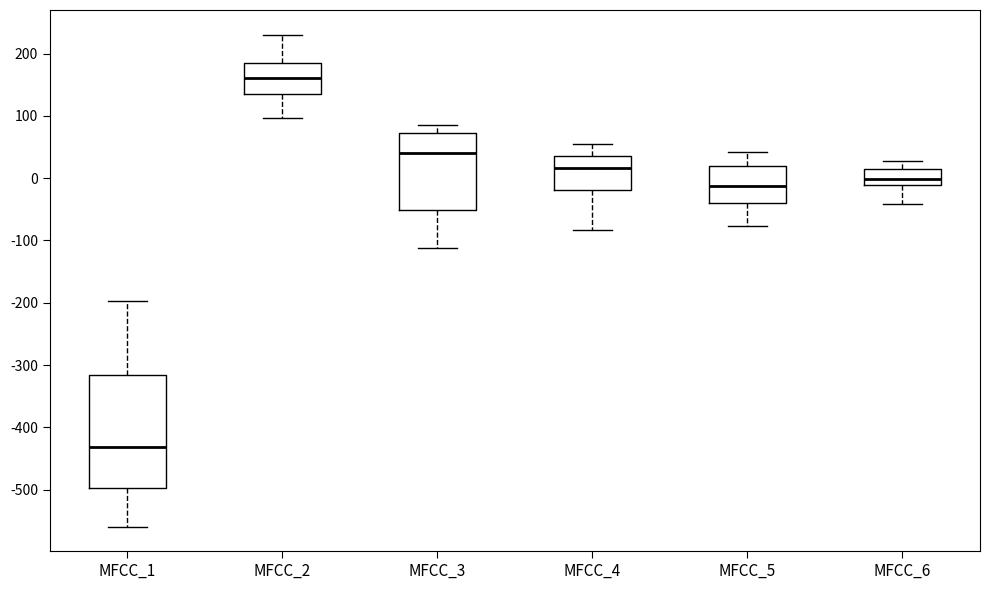

Reading left to right, transcribe this box plot: for each box, give where its median line is, the range the box spans, and where its two whiskers end, as read against the y-axis. The values are not printed on the chart, so give them approximately, as read against the axis.

MFCC_1: median -430, box -500 to -320, whiskers -560 to -200
MFCC_2: median 160, box 130 to 190, whiskers 100 to 230
MFCC_3: median 40, box -50 to 70, whiskers -110 to 90
MFCC_4: median 20, box -20 to 40, whiskers -80 to 60
MFCC_5: median -10, box -40 to 20, whiskers -80 to 40
MFCC_6: median 0, box -10 to 10, whiskers -40 to 30